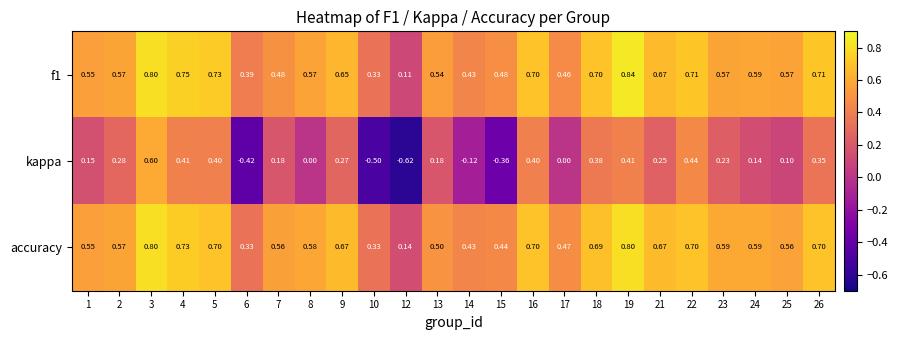

Which series has the widest spread of values?

kappa